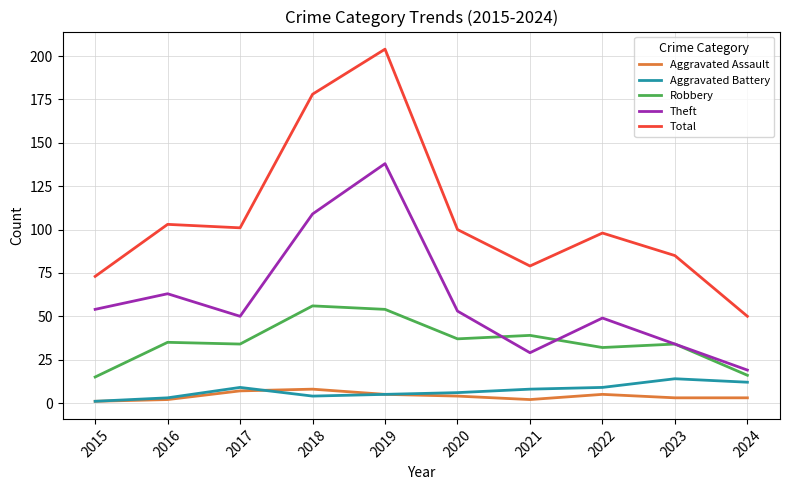

True or false: Aggravated Battery has more than 0 points higher than both neighbors.

True